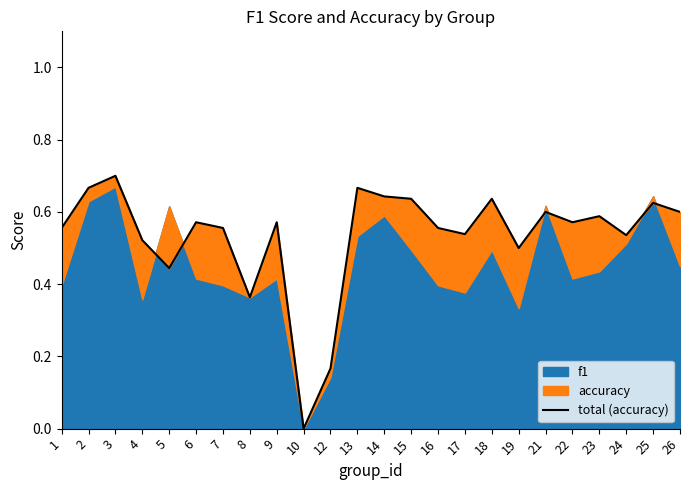

At which category does the chart reach its minimum across all series?

10